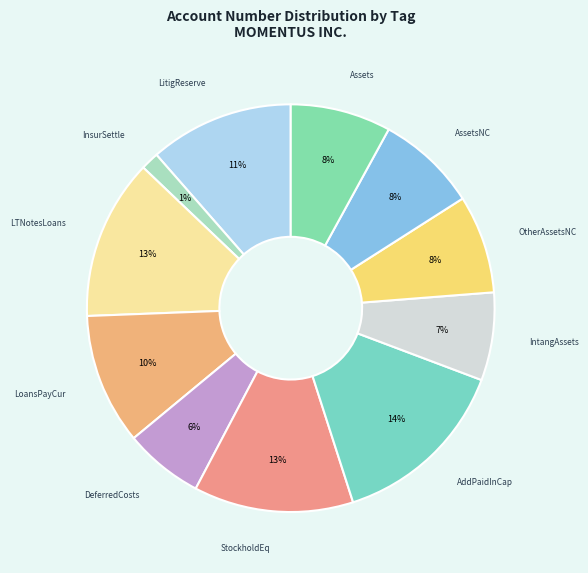

What is the ratio of the value at DeferredCosts to the value at Assets?

0.8